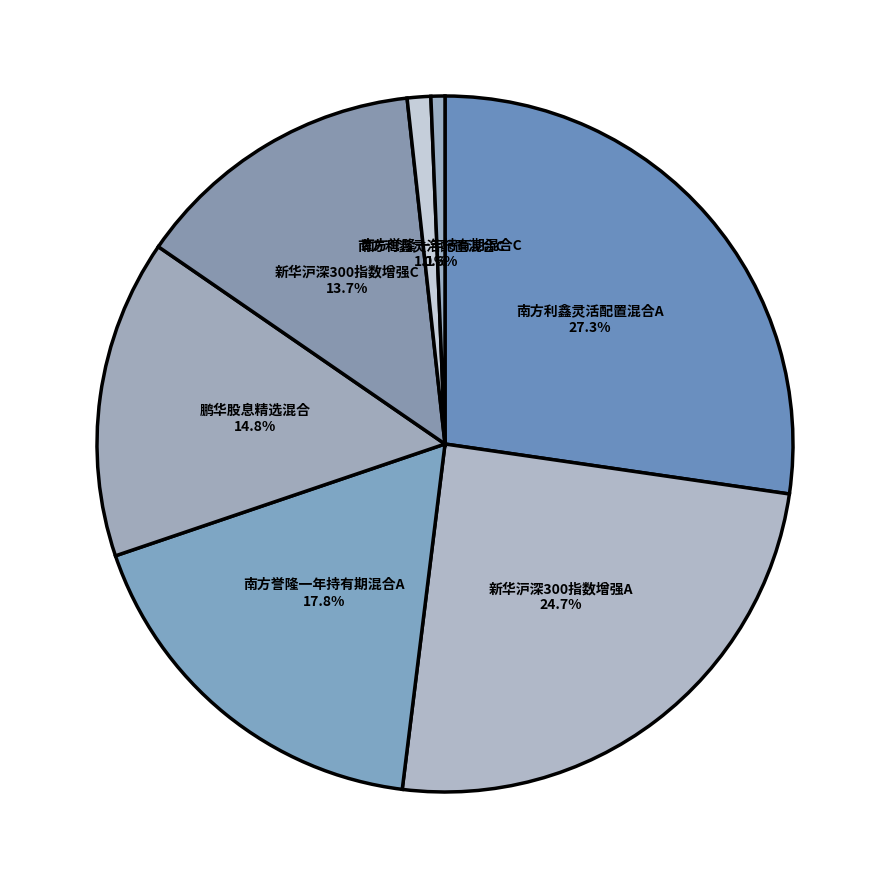

To the nearest percent, what is the difference between the largest and smallest slice percentages?

27%